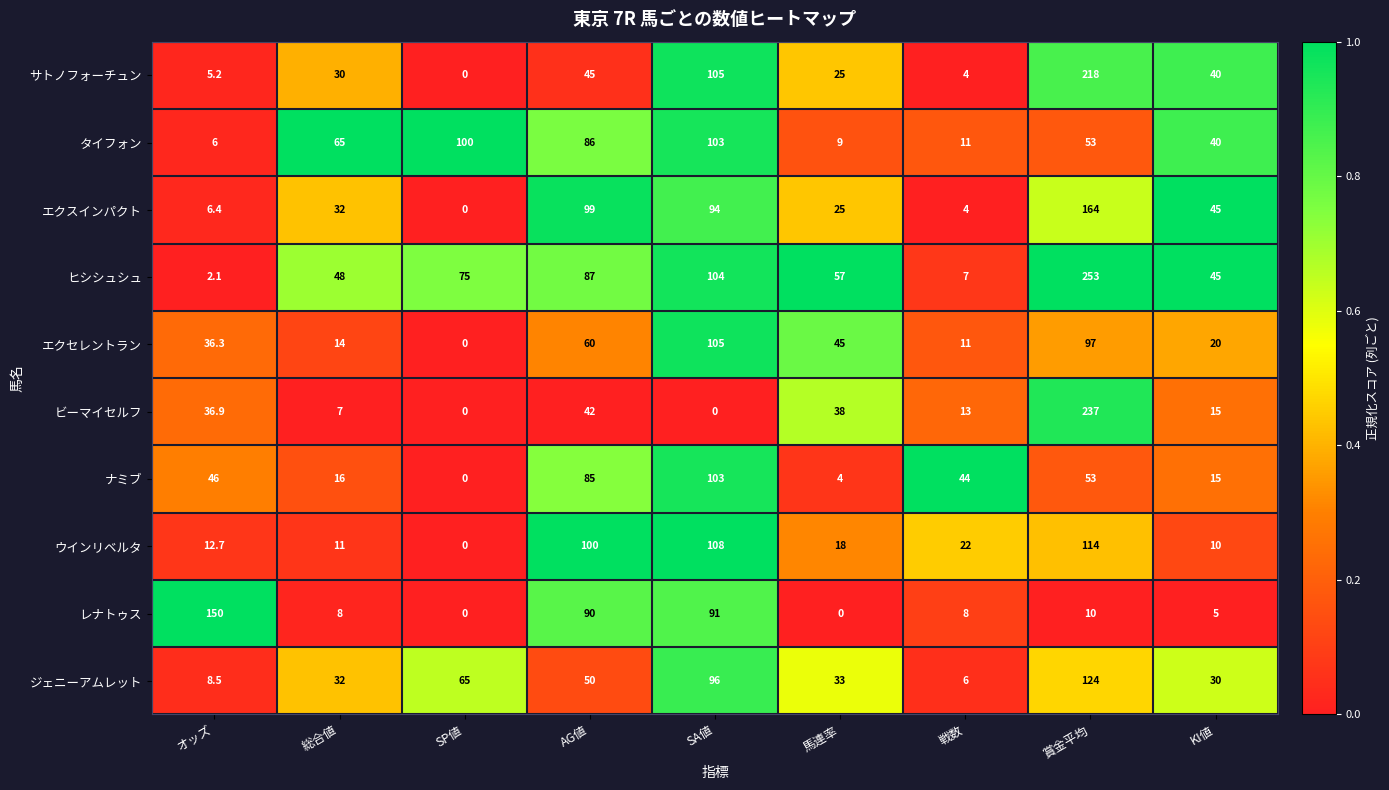

True or false: エクスインパクト has a value of 283.5 at 賞金平均.

False